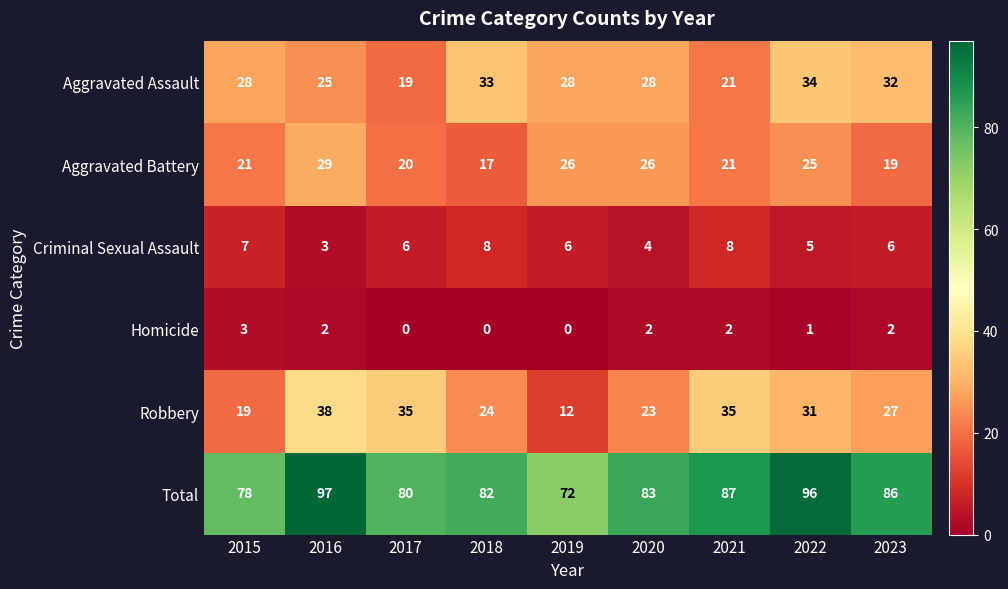

How many series are shown in this chart?

6